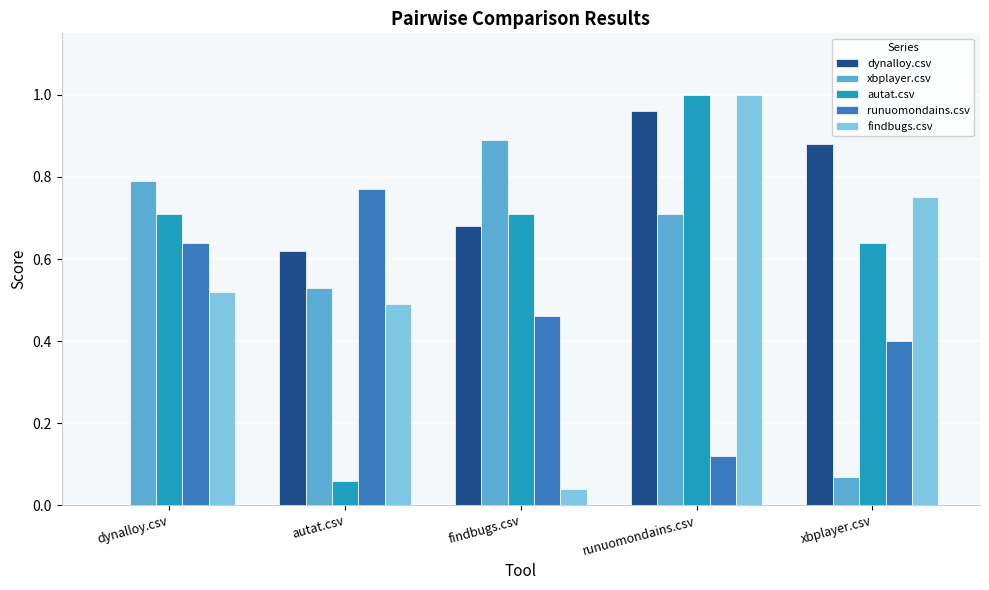

Which category has the highest value in the findbugs.csv series?

runuomondains.csv